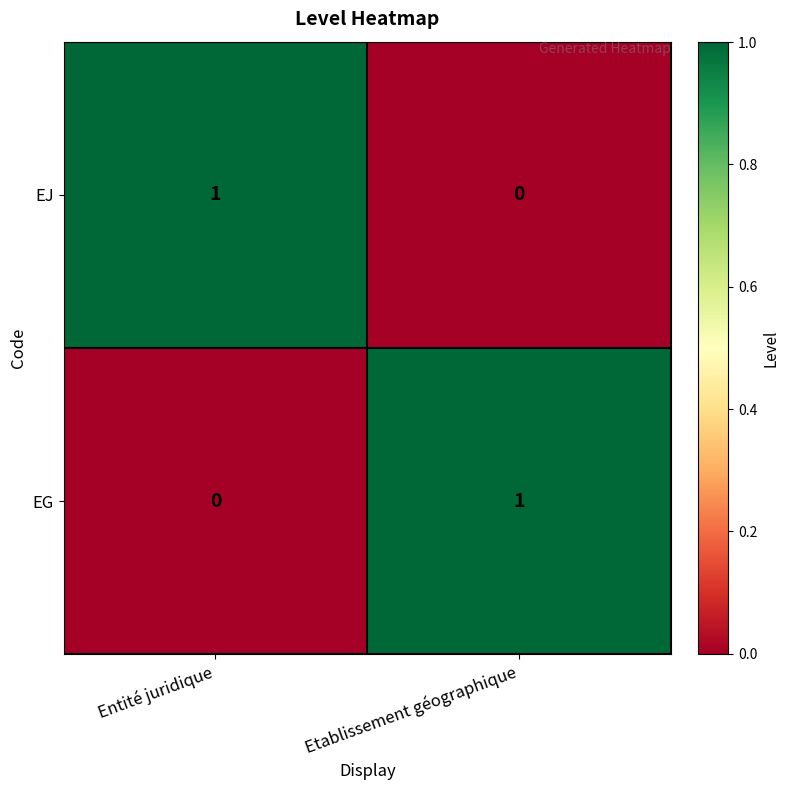

Rank the series at Etablissement géographique from lowest to highest value.

EJ, EG